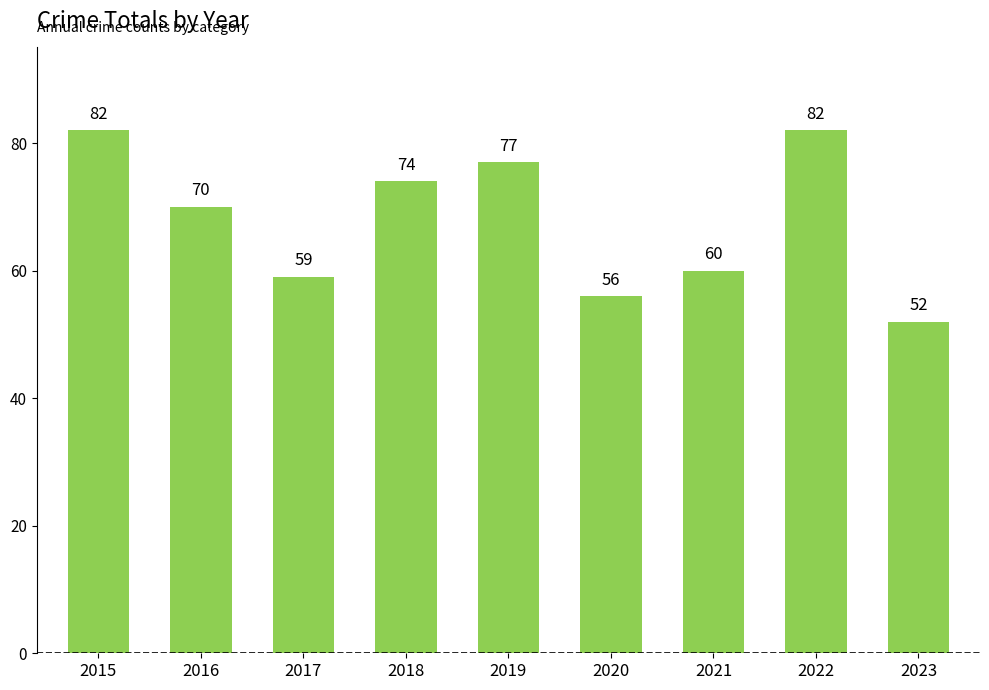

Count the number of categories in the chart.

9